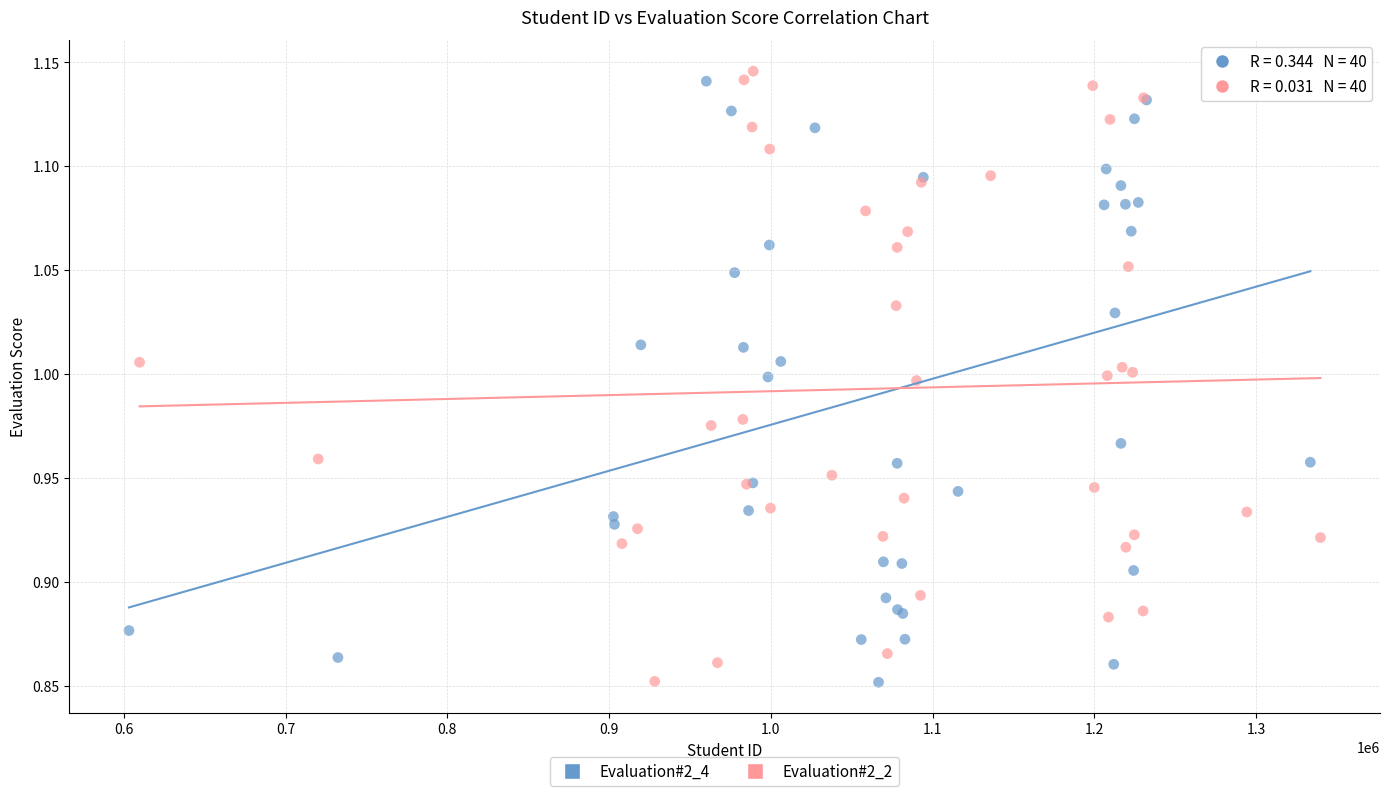

What are all the series names shown in the legend?

Evaluation#2_4, Evaluation#2_2